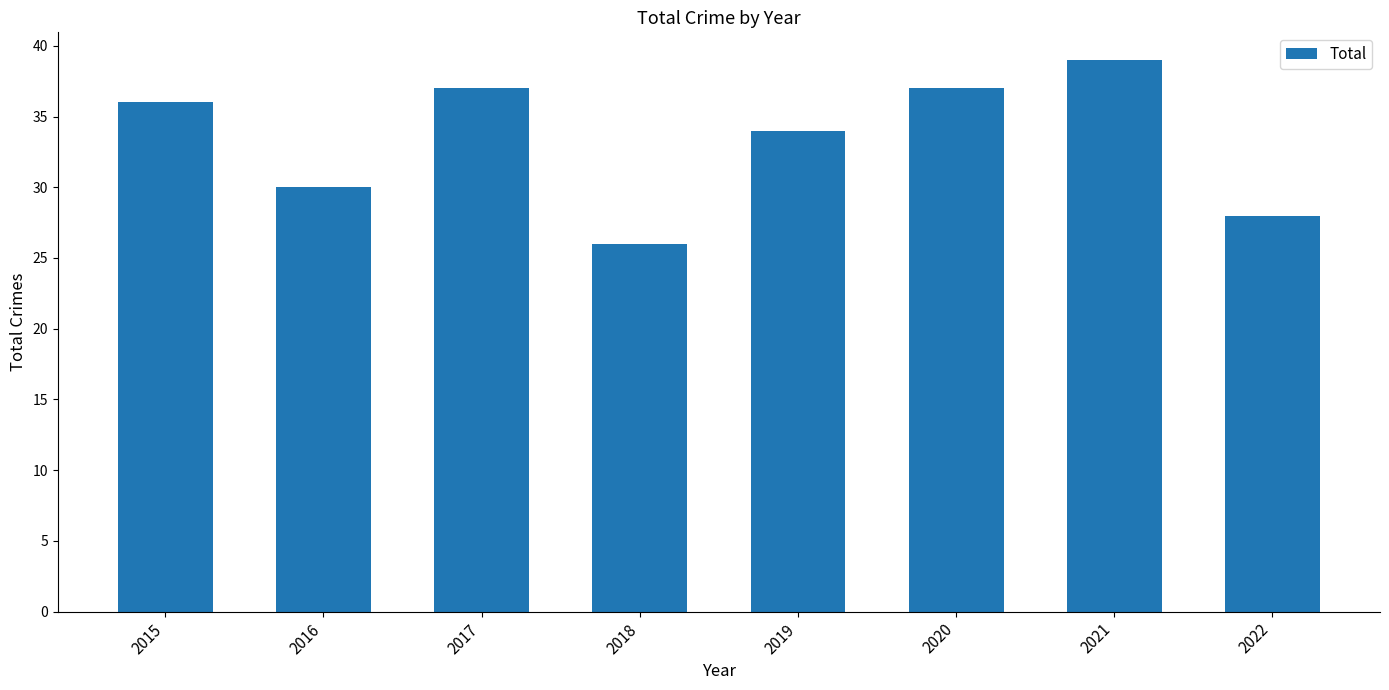

Reading left to right, what are all the values shown in this chart?

2015=36	2016=30	2017=37	2018=26	2019=34	2020=37	2021=39	2022=28